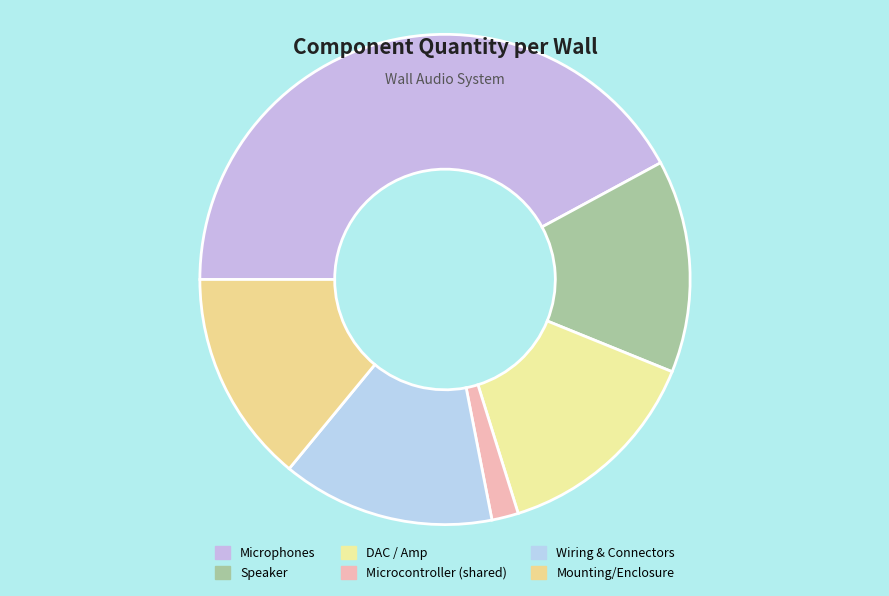

The Mounting/Enclosure slice represents 14% of the pie. True or false?

True